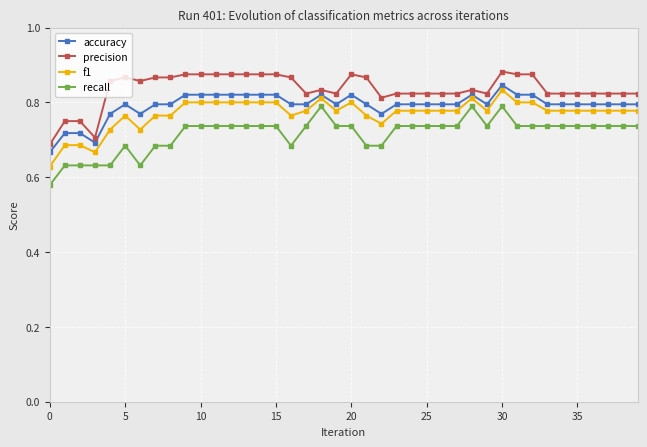

True or false: f1 has more than 0 interior local peaks.

True